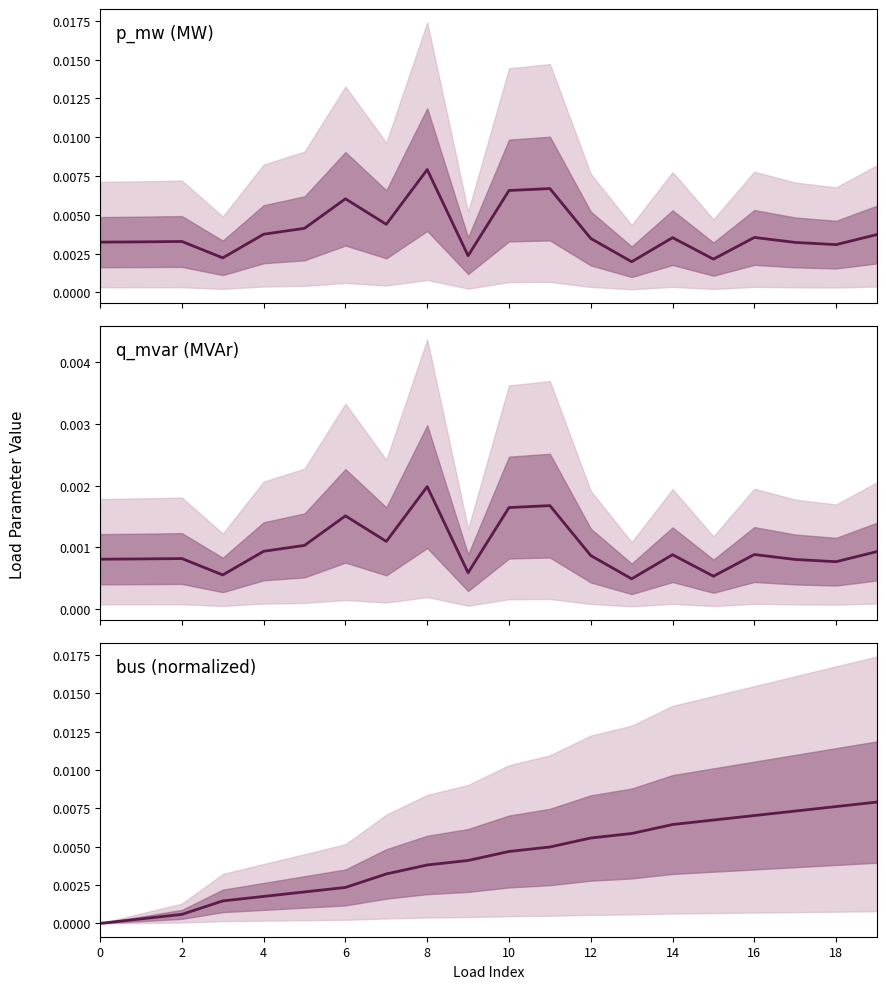

True or false: bus has a value of 0.0 at 2.

True